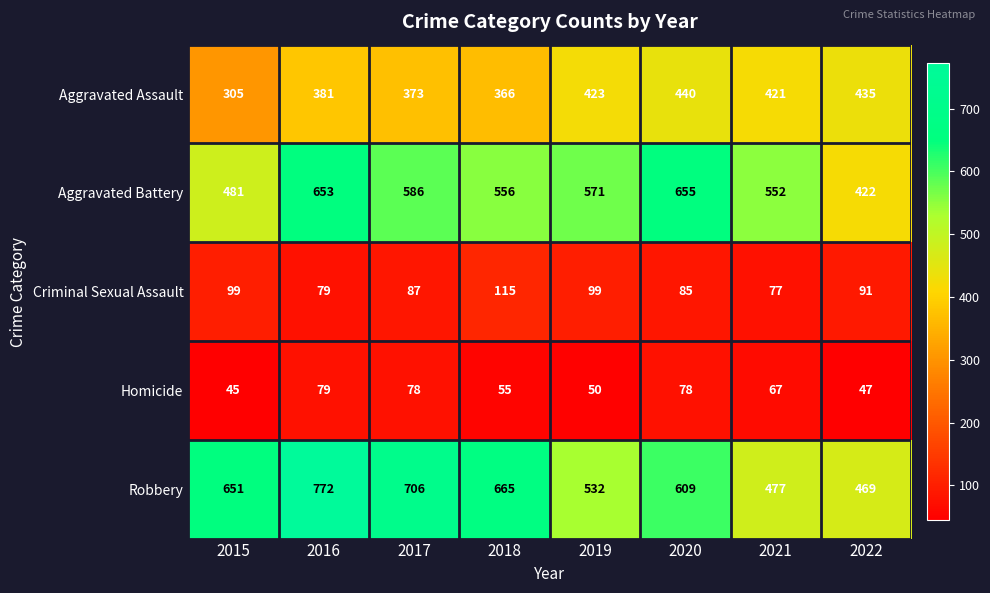

What is the smallest value displayed?

45